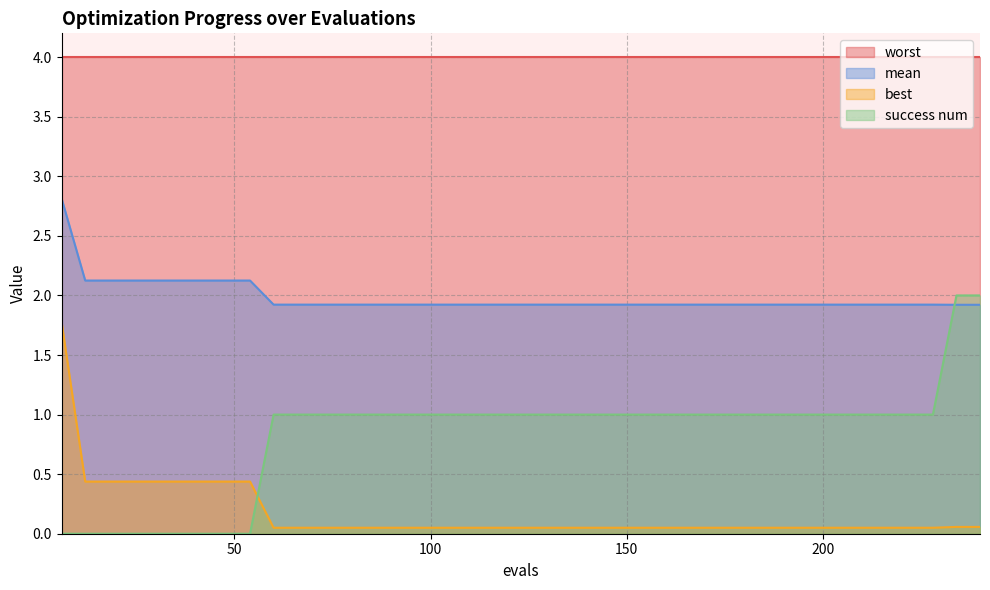

Which series has the largest total across all categories?

worst